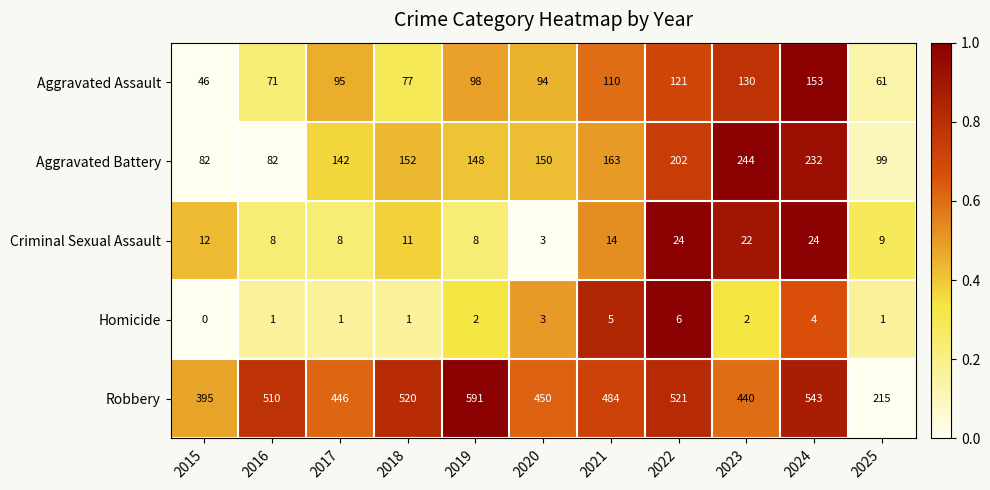

What is the total value across all series at 2022?

874